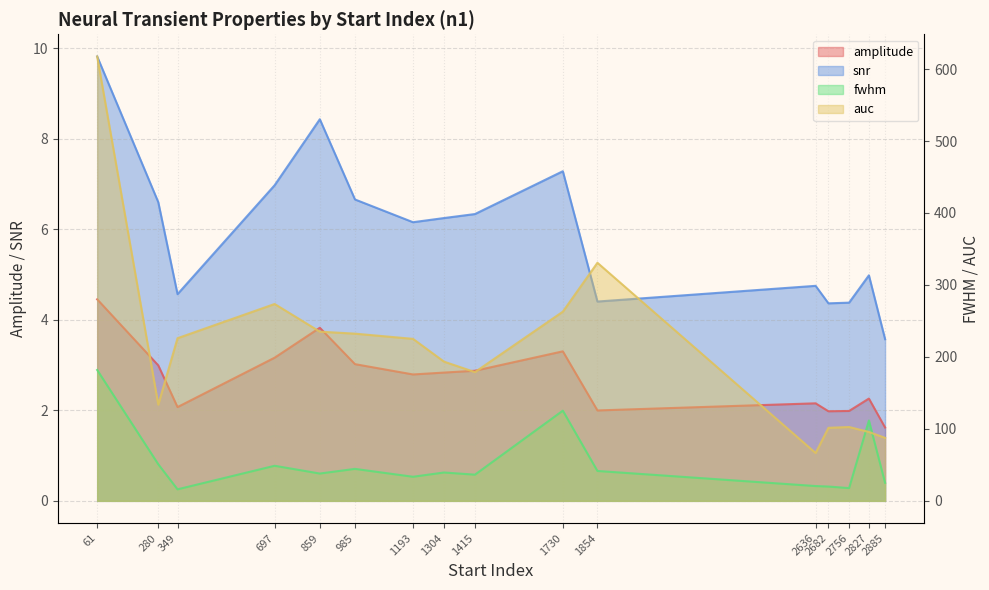

True or false: auc and fwhm cross at least once.

True